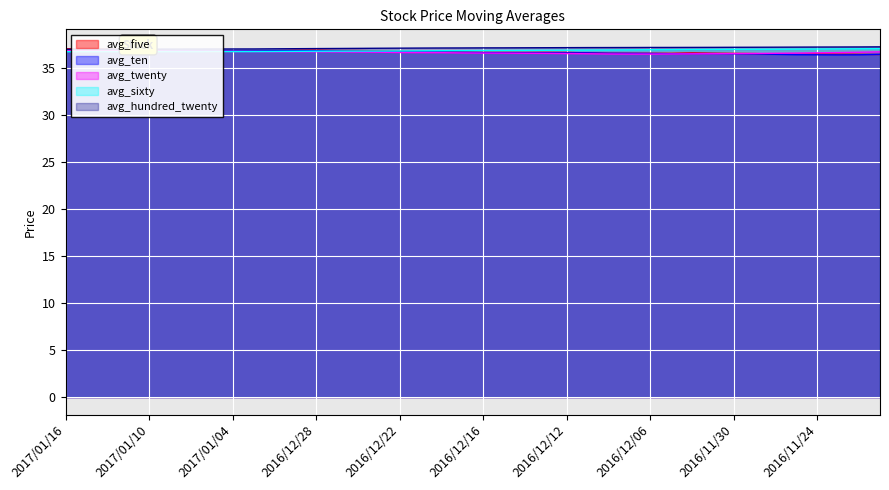

The value of avg_sixty at 2016/12/01 is 37.0. True or false?

True